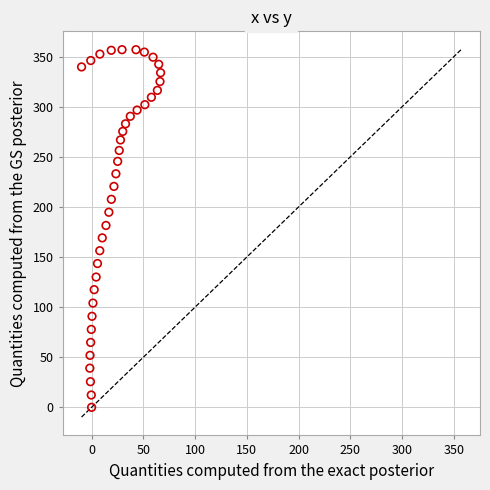

What is the range of Y values (max minus min)?

357.1